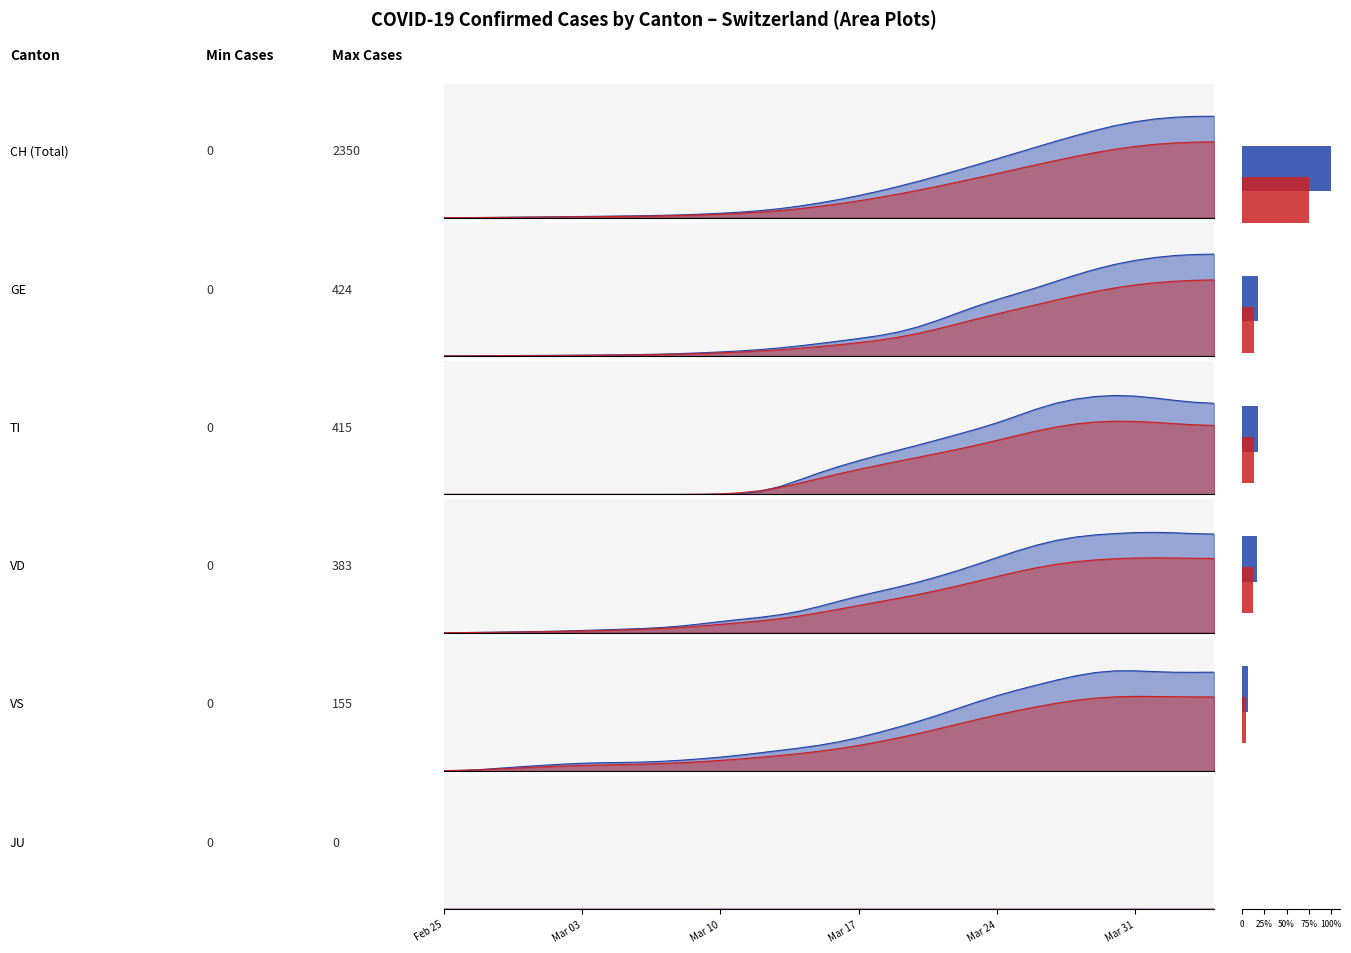

Between Mar 24 and 21, which series saw the biggest shift?

VD